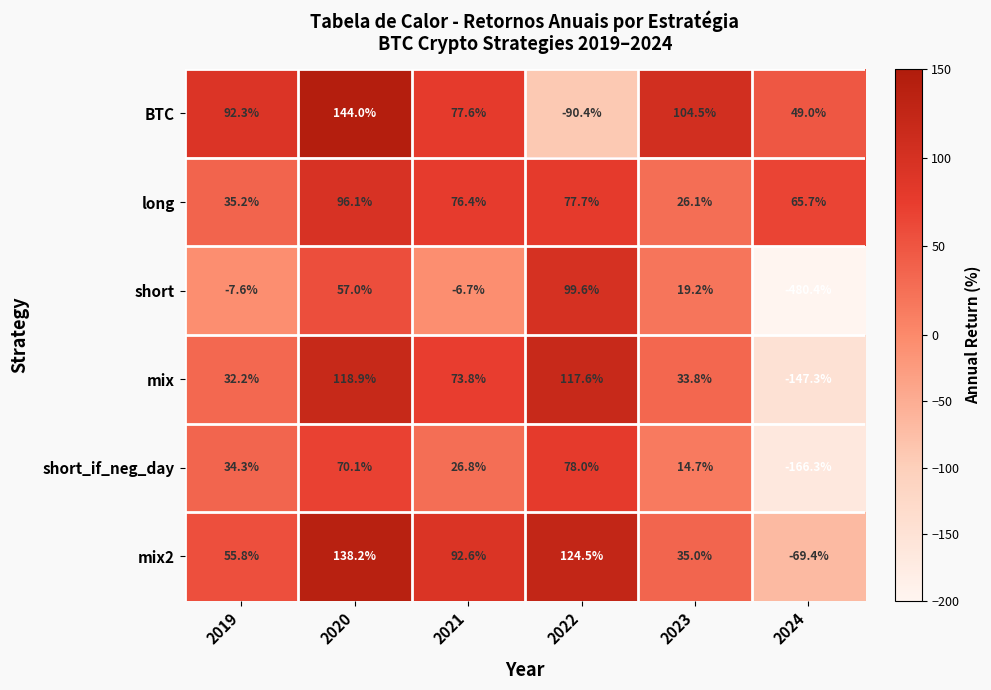

True or false: BTC has a value of 54.3 at 2019.

False